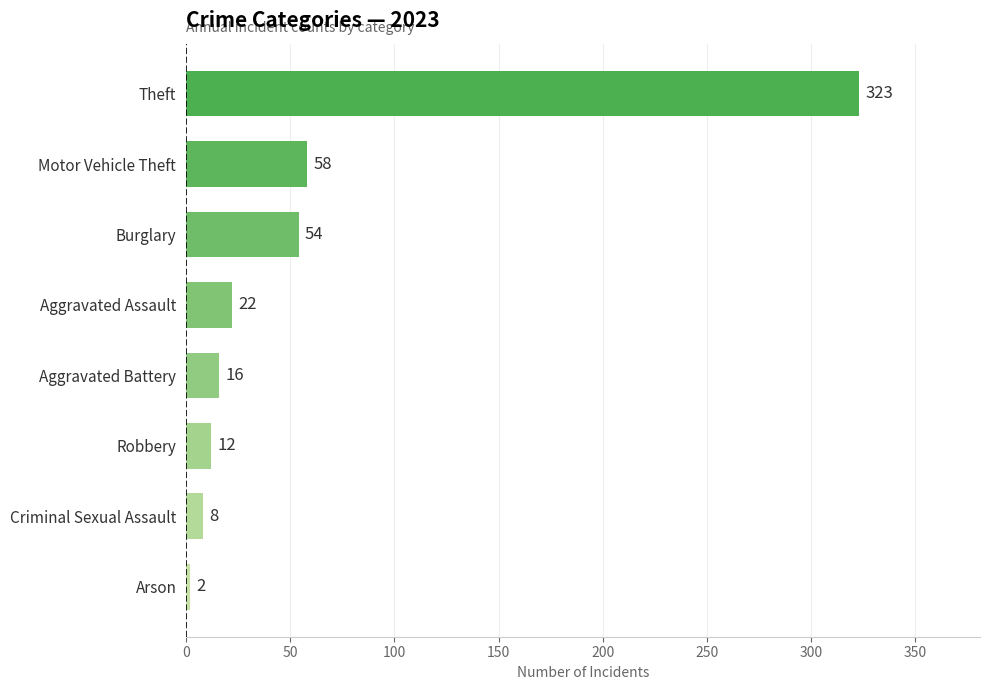

How many values are below 22?

4